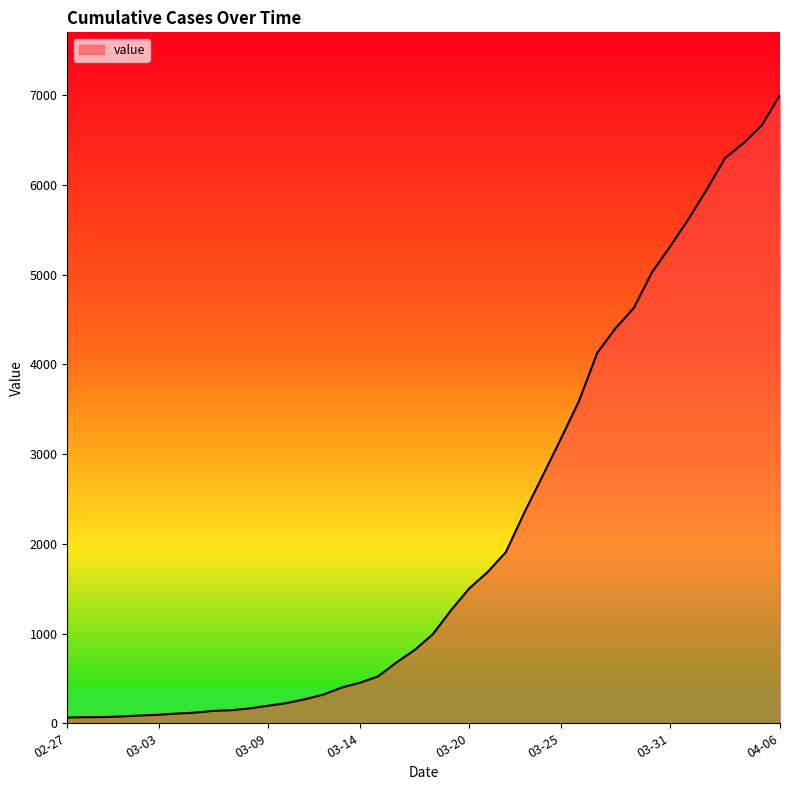

Which label corresponds to the largest value in the chart?

04-06